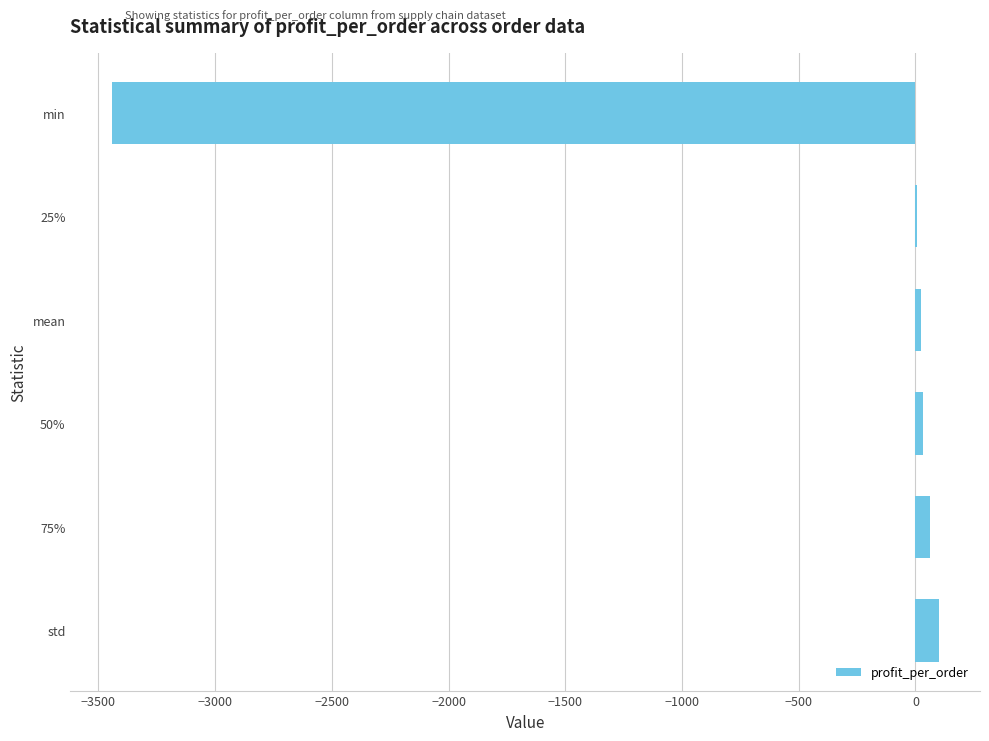

Which label corresponds to the largest value in the chart?

std